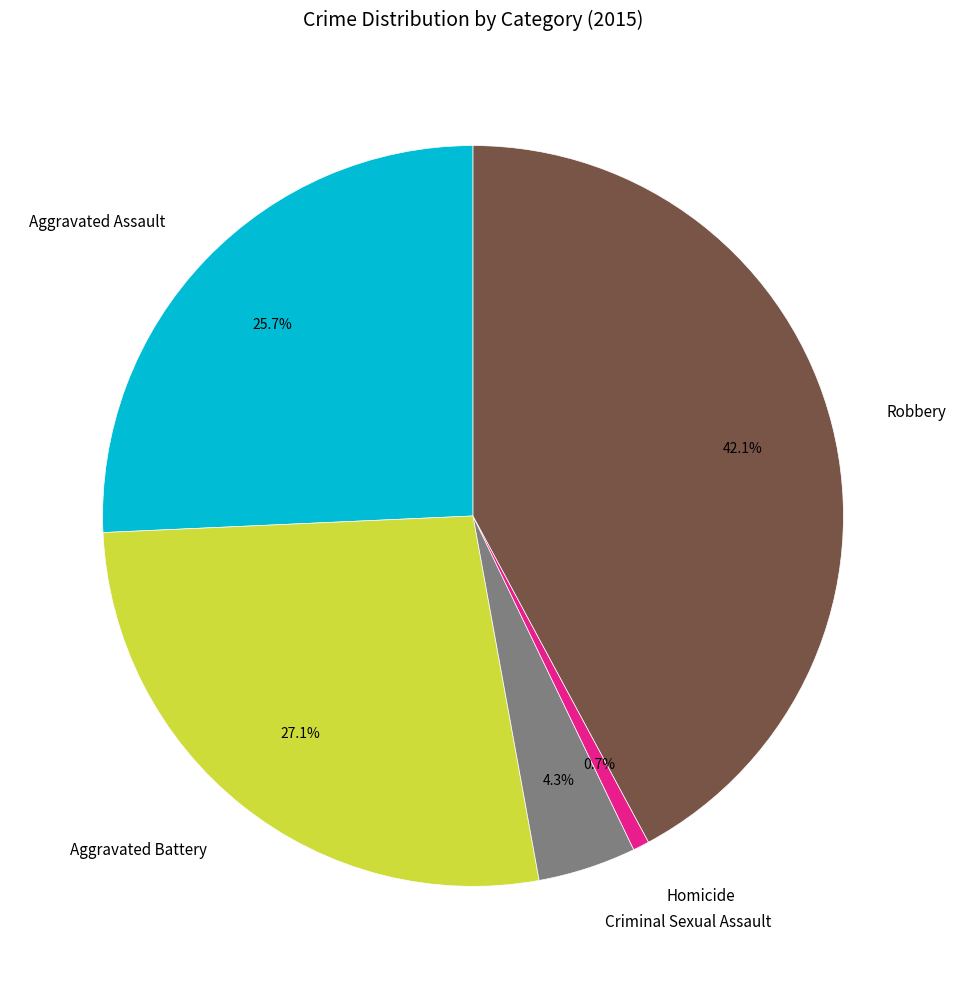

Is there any slice that represents more than half of the pie?

No